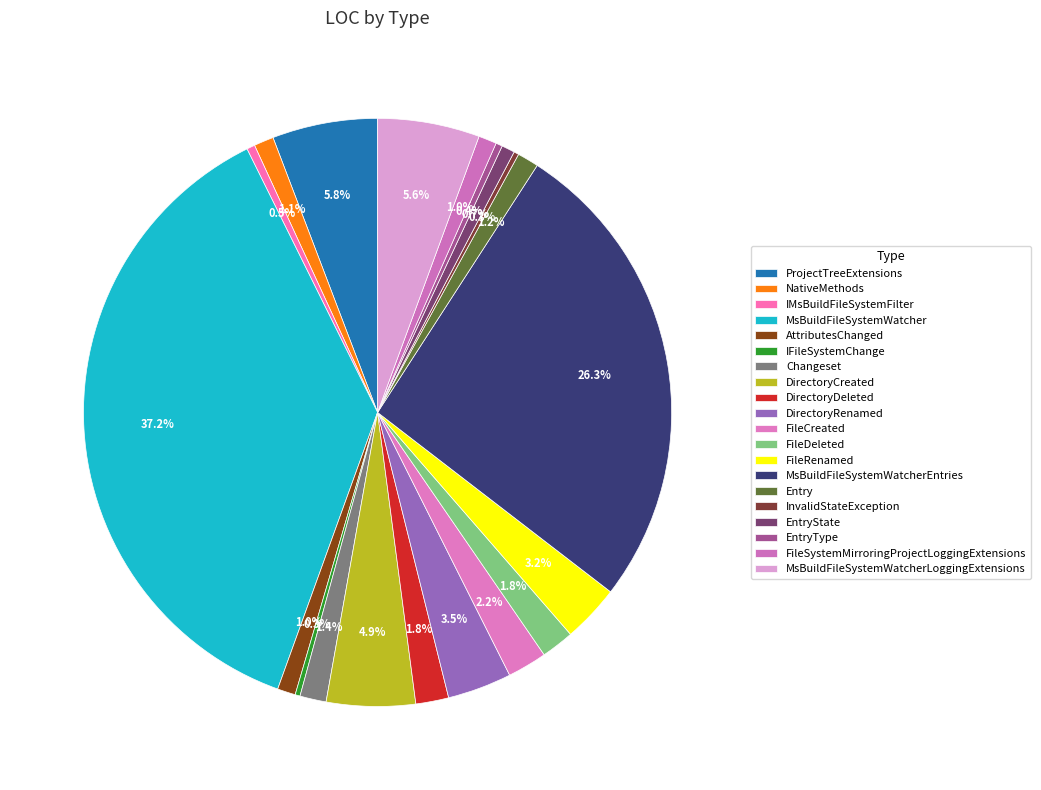

What is the change in value from DirectoryCreated to InvalidStateException?

-51